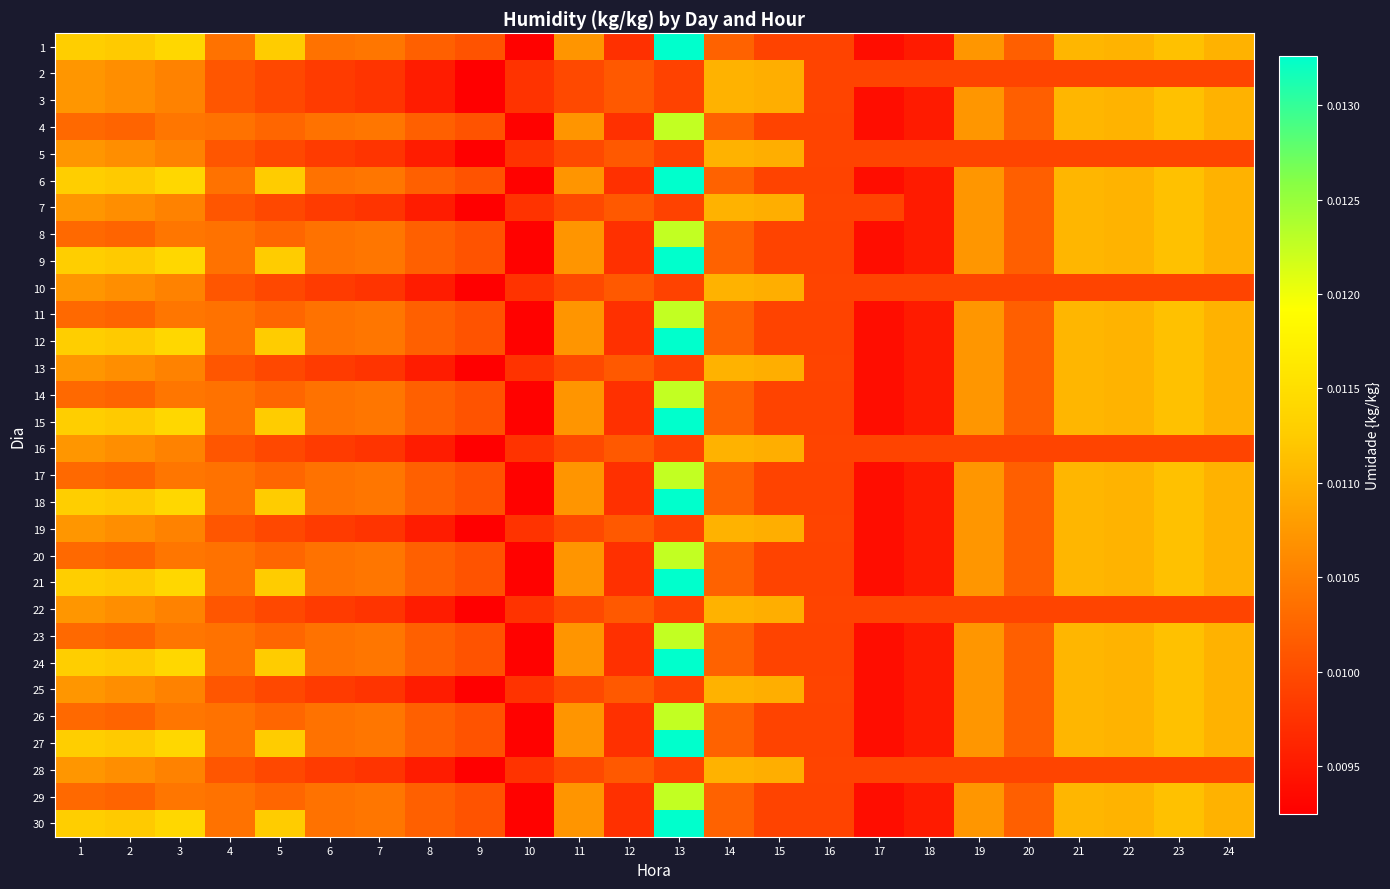

At which category is the sum across all series the highest?

13